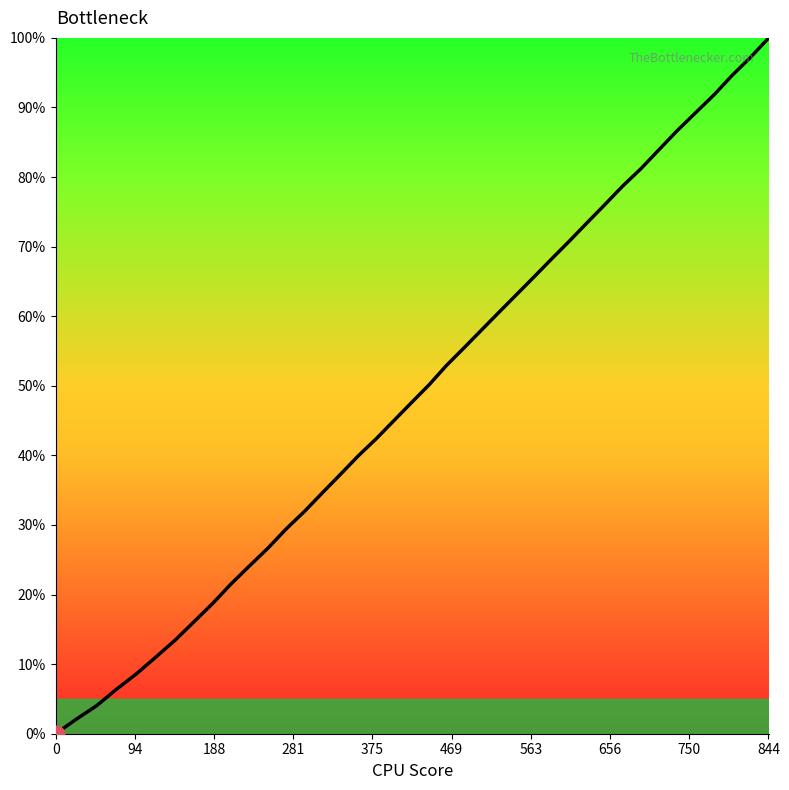

What is the average value?

49.0